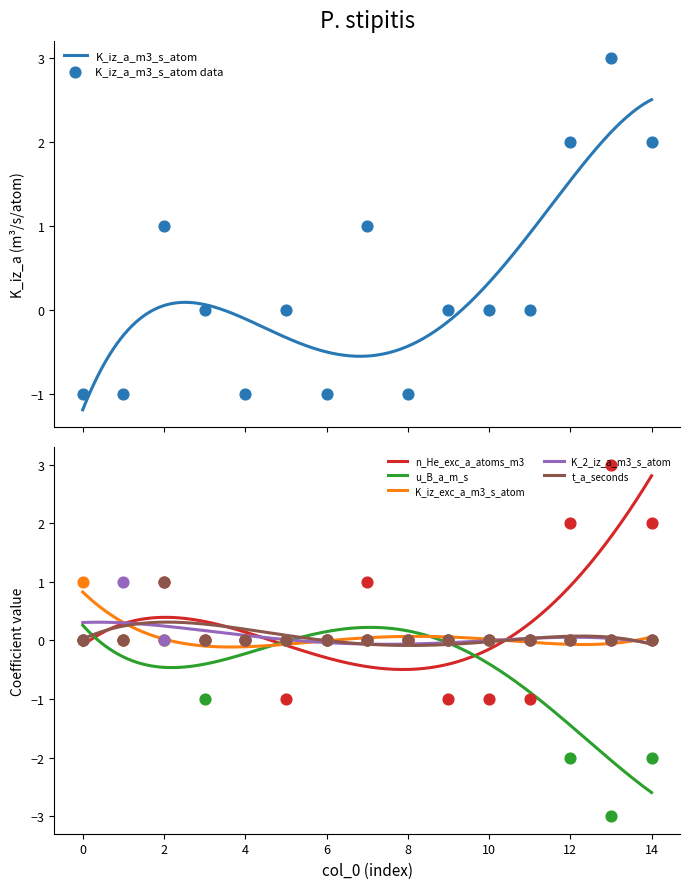

Which series reaches the minimum Y coordinate?

u_B_a_m_s